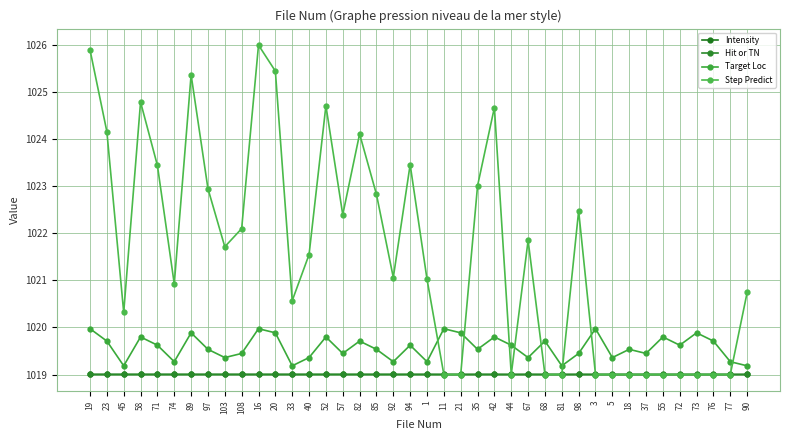

How many distinct data groups are displayed?

4